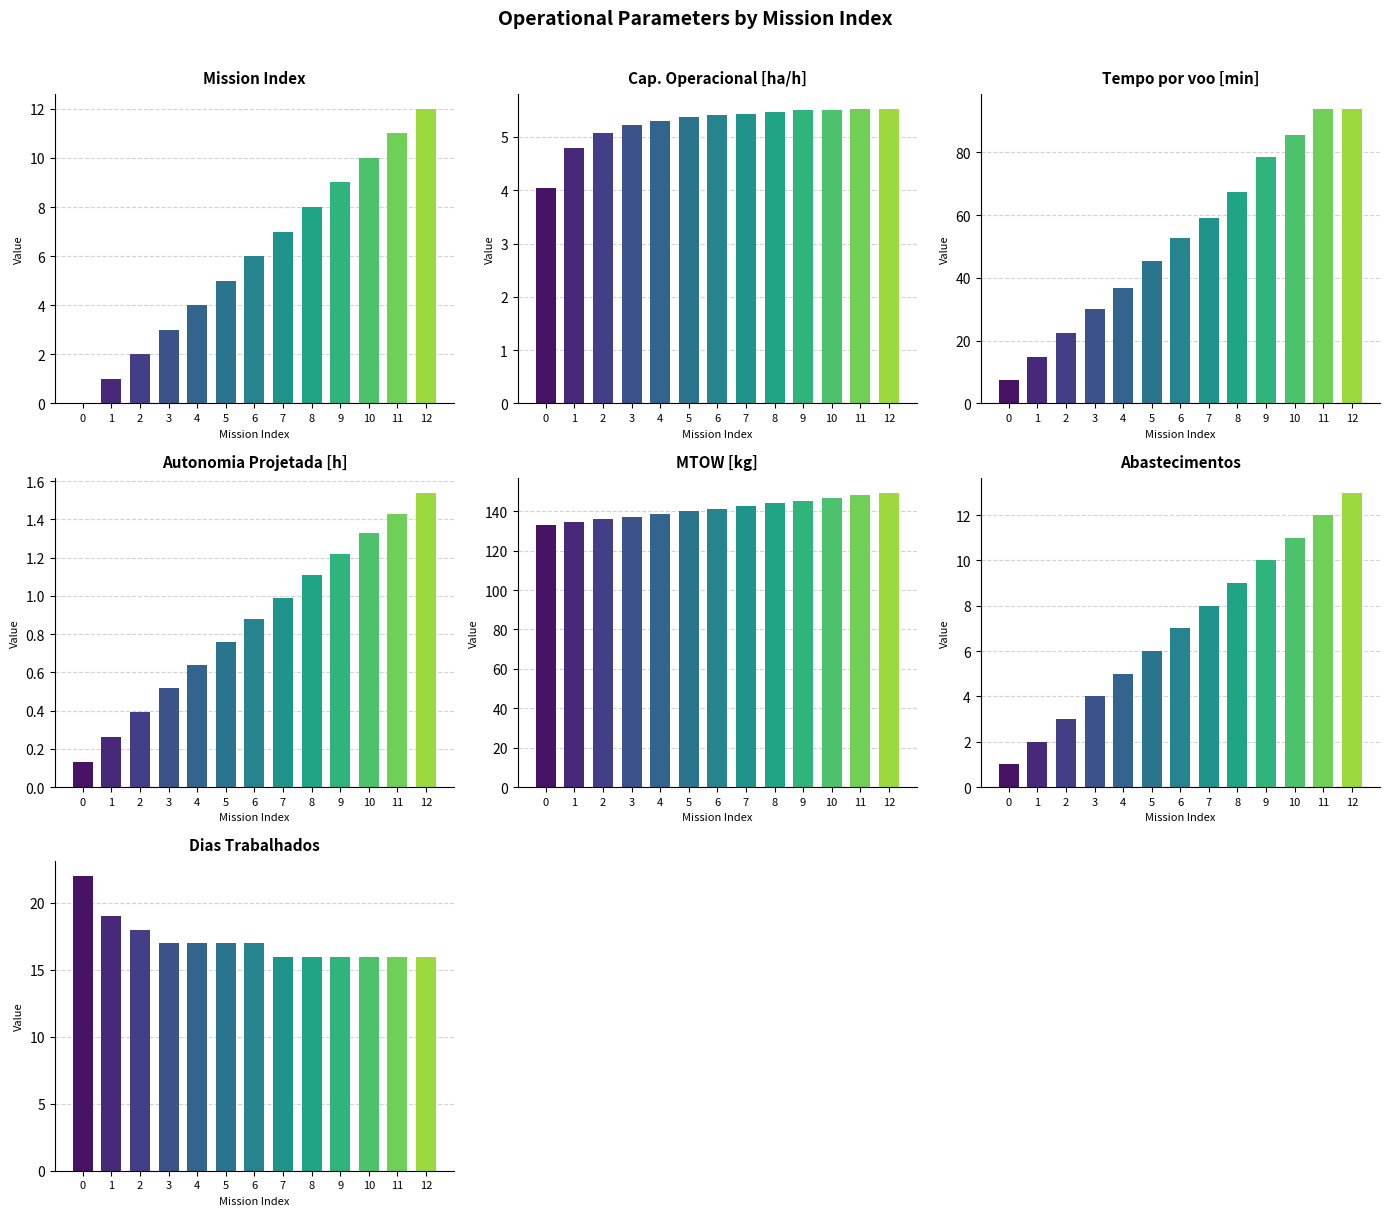

At which label is MTOW [kg] closest to 141?

6